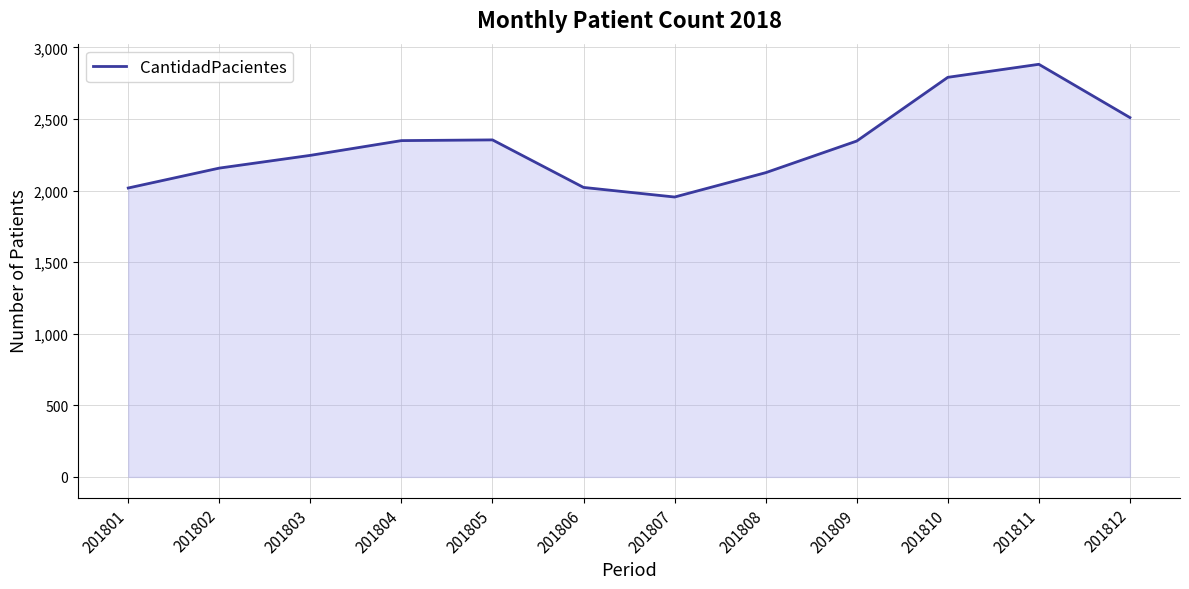

The value at 201811 is 4505. True or false?

False